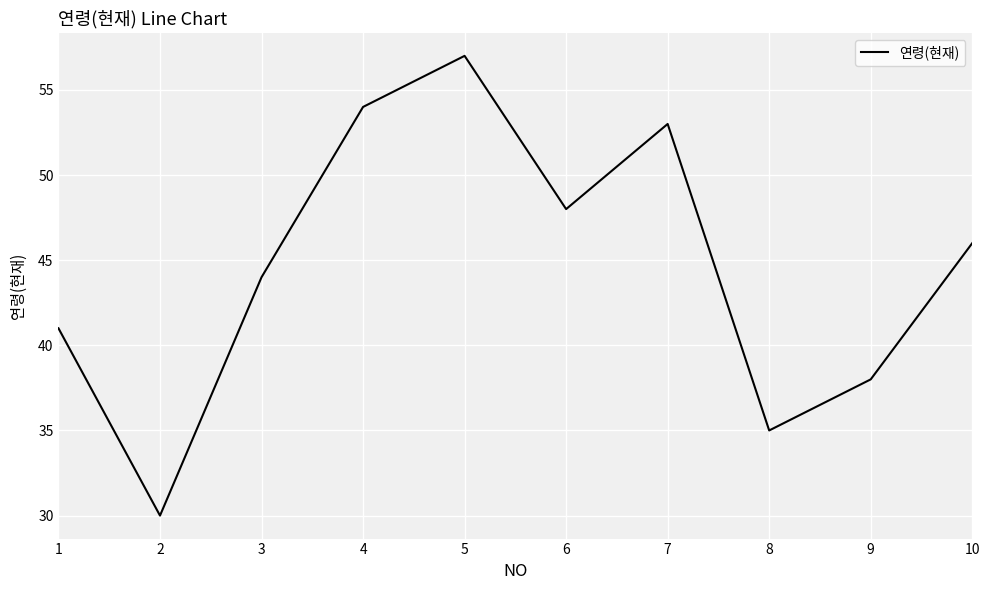

What is the approximate value at 7, to the nearest 5?

55